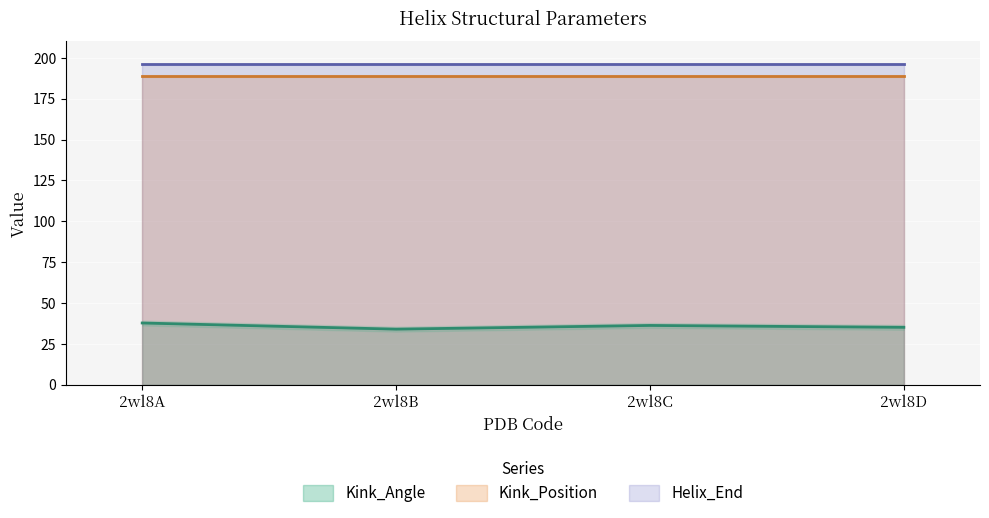

What are all the series names shown in the legend?

Kink_Angle, Helix_End, Kink_Position